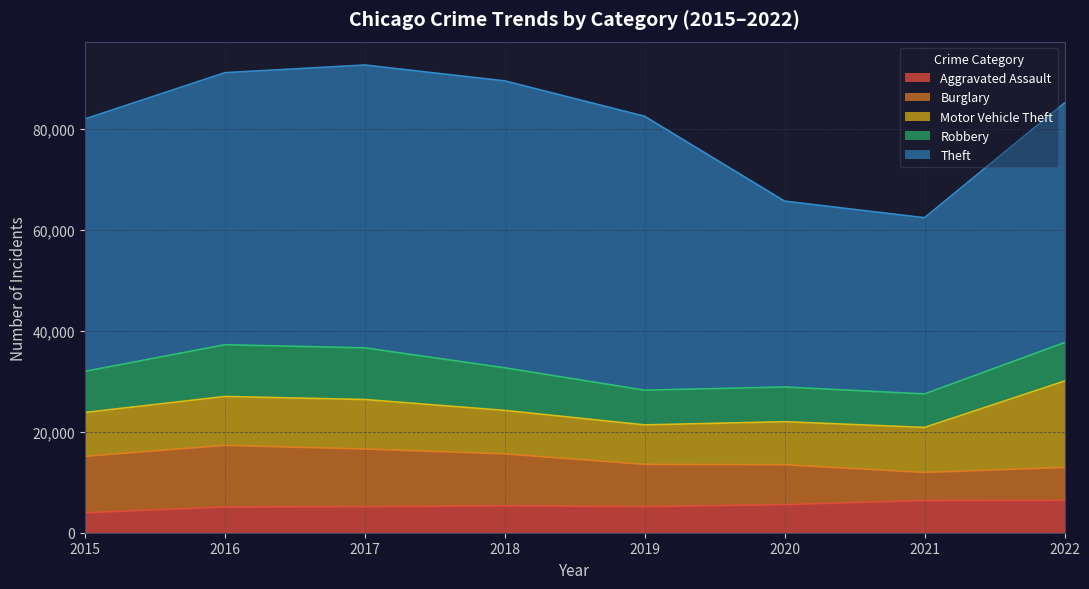

How many times do Motor Vehicle Theft and Robbery cross each other?

2